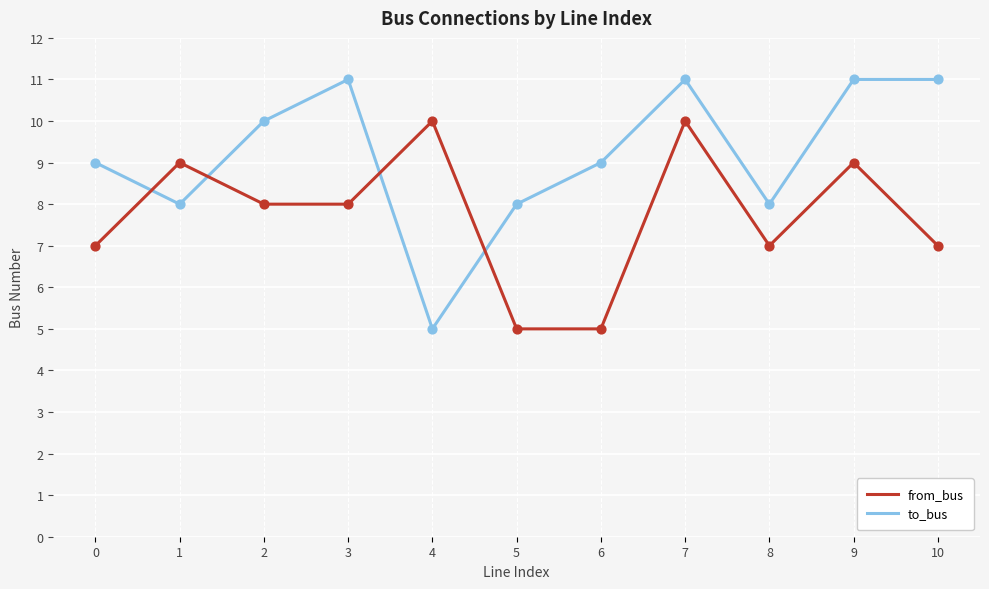

Between 3 and 4, which series saw the biggest shift?

to_bus